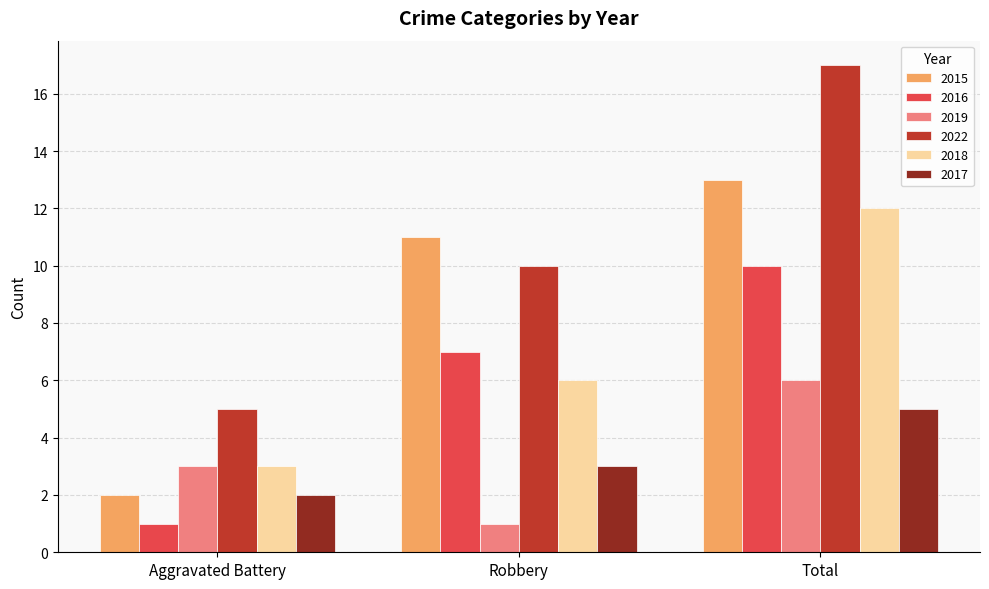

What is the label of the 1st bar from the left?

Aggravated Battery